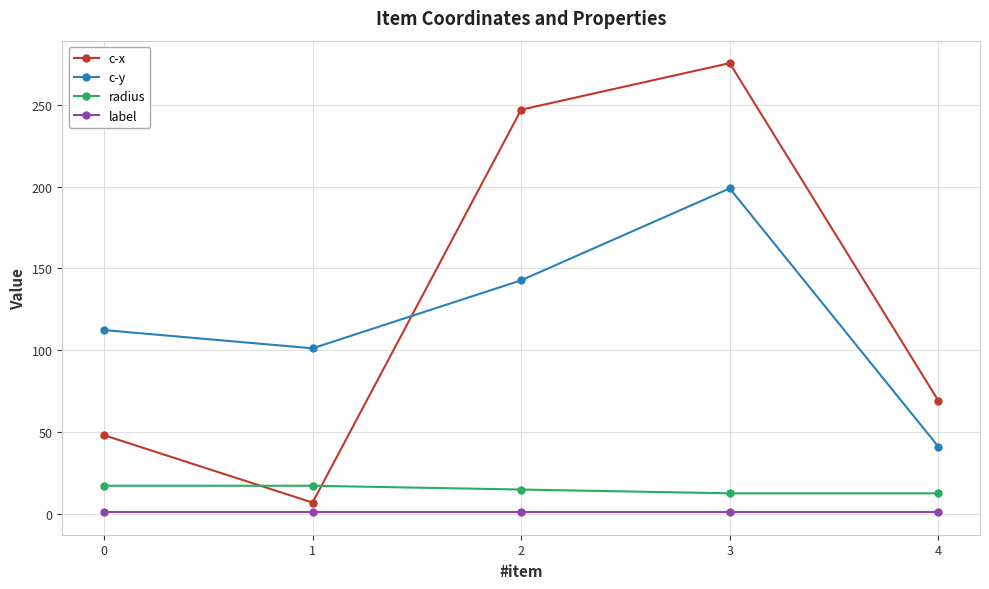

What is the maximum value shown in the chart?

275.4